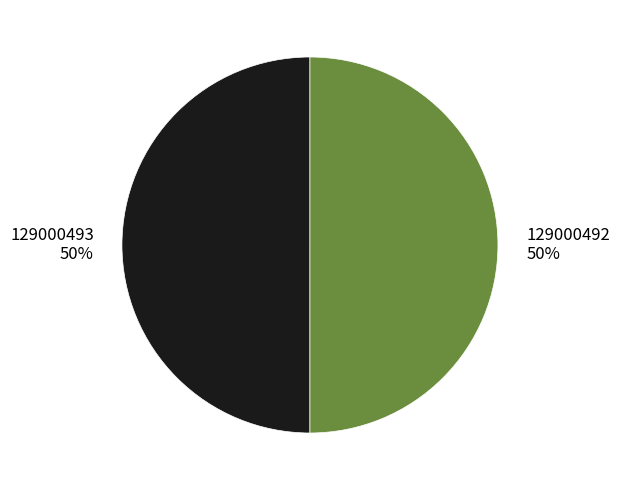

To the nearest percent, what percentage of the pie is 129000493?

50%